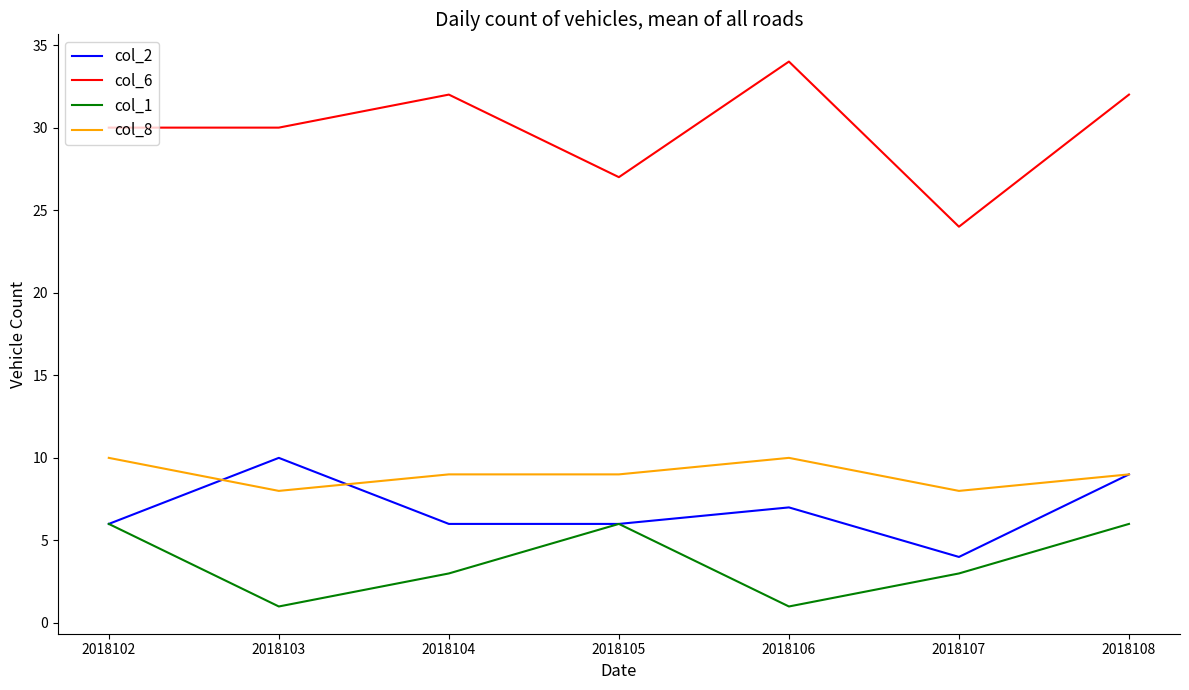

The value of col_1 at 2018107 is 1. True or false?

False